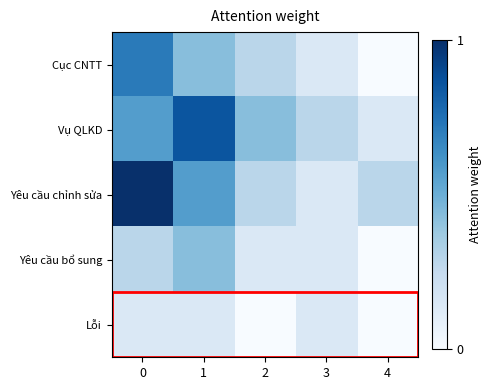

Which series has the largest range (max minus min)?

Yêu cầu chỉnh sửa